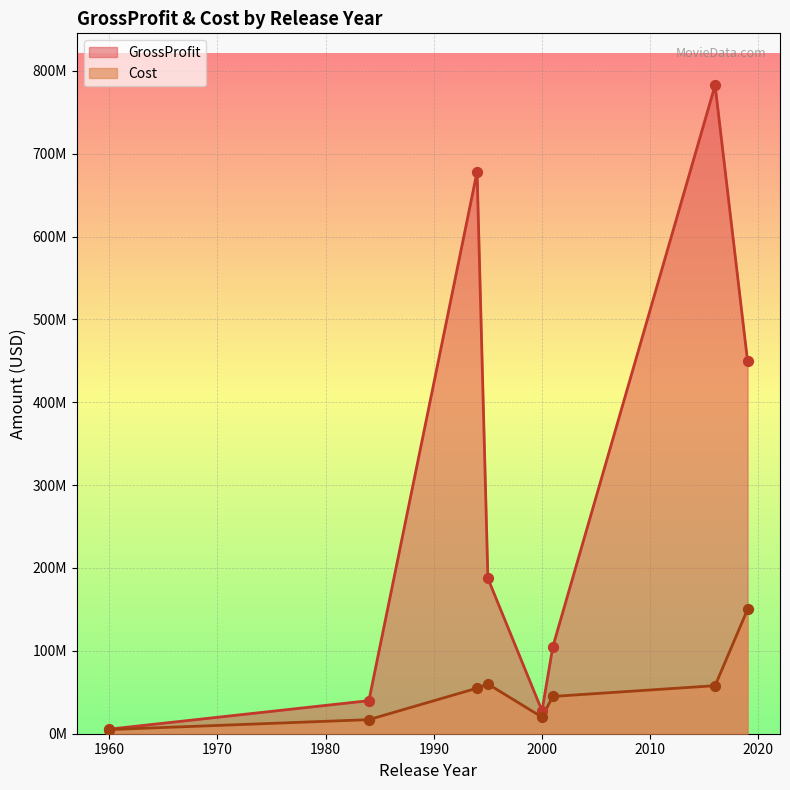

What is the total value across all series at 2016?

840600000